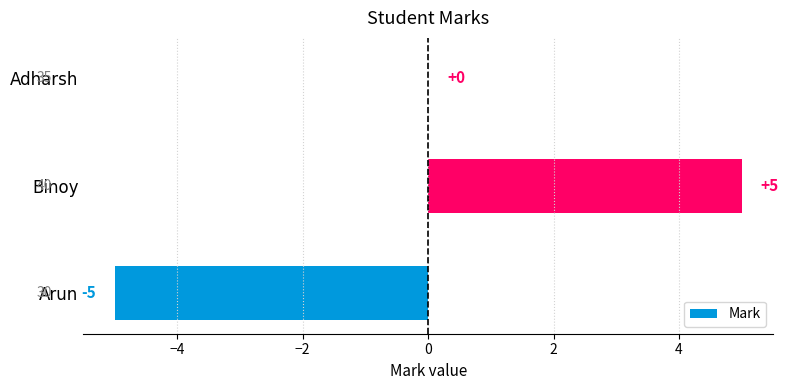

The chart shows a value of 7 at Binoy. True or false?

False